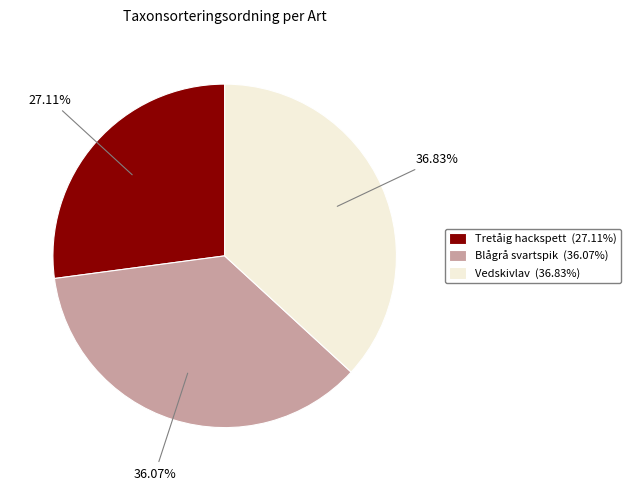

Is Tretåig hackspett the majority of the pie?

No